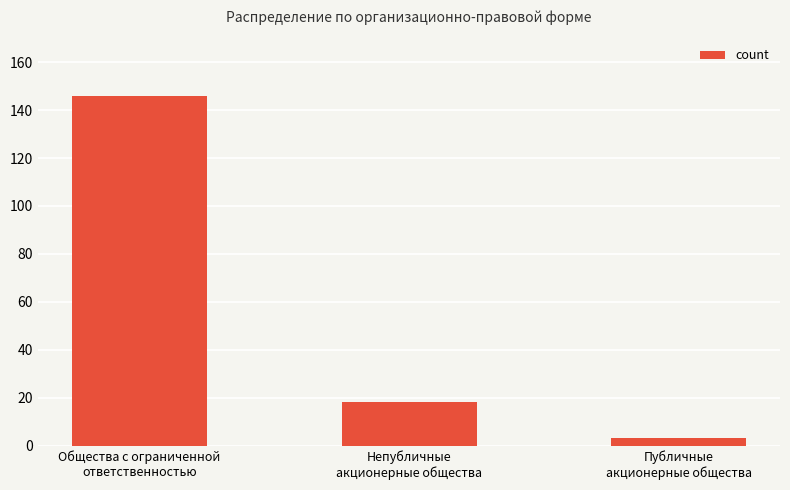

Count the values in the range 3 to 146.

3